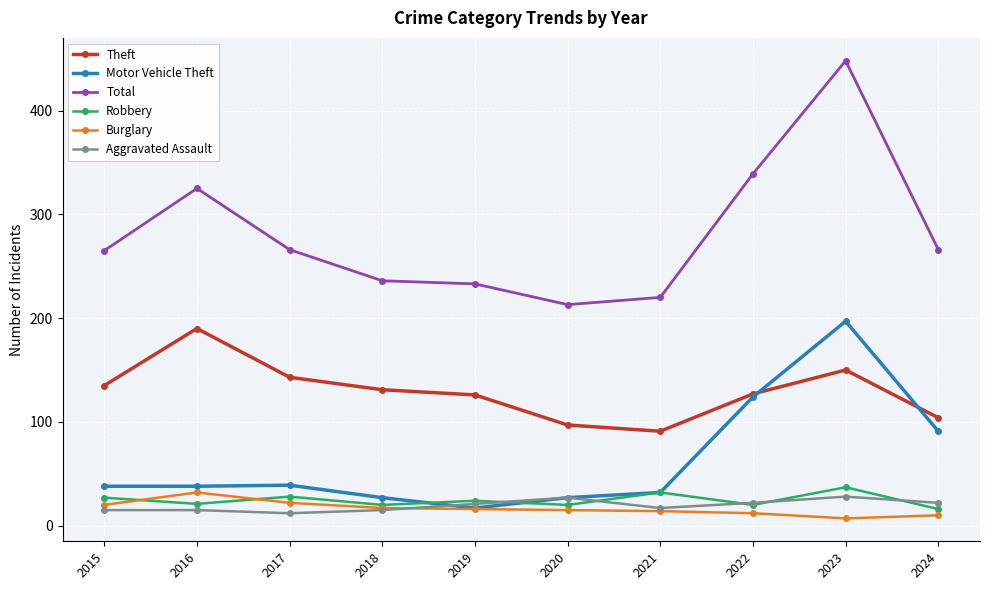

Which series has the largest total across all categories?

Total